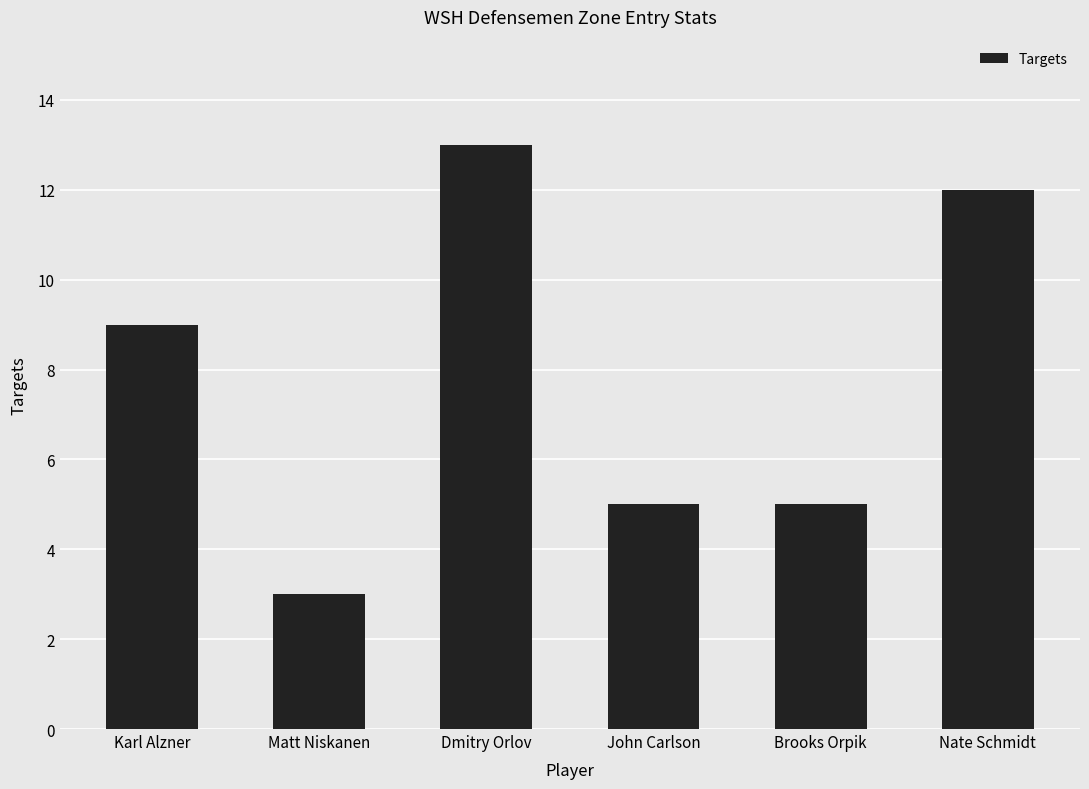

What is the average value?

8